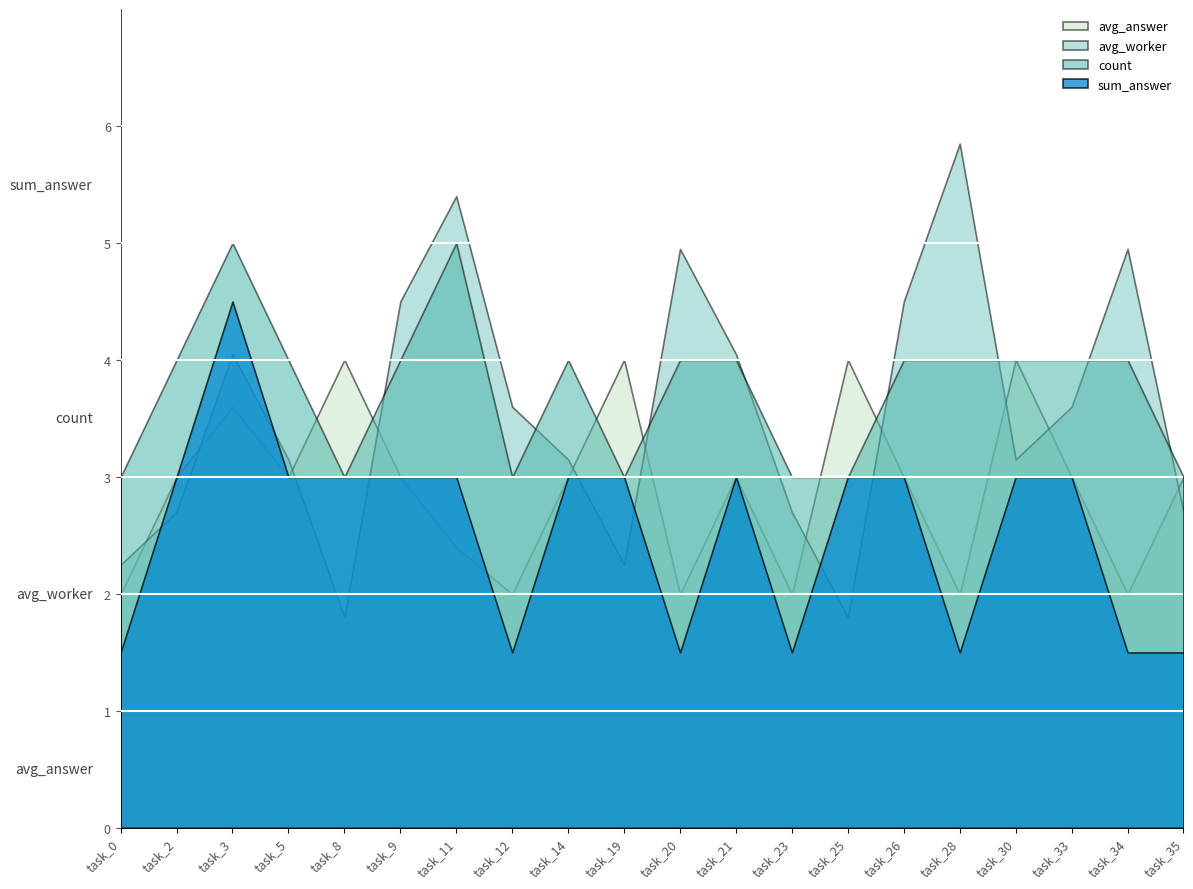

Which series has the largest total across all categories?

count